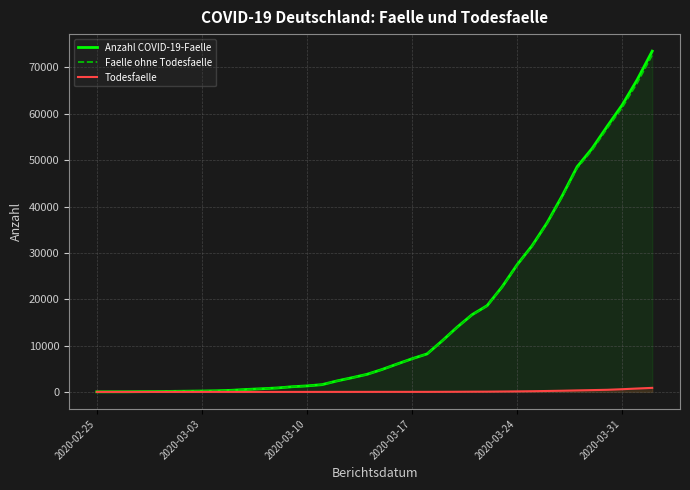

Is it true that Anzahl COVID-19-Faelle equals 61913 at 2020-03-31?

True